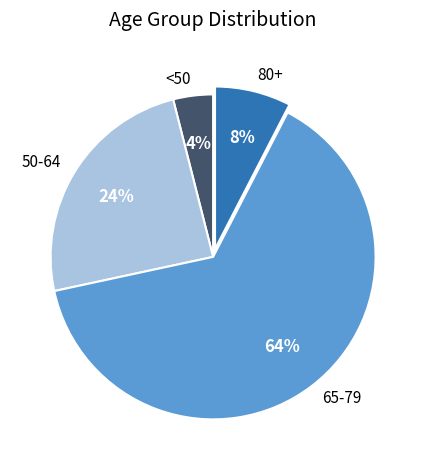

To the nearest percent, what is the difference between the largest and smallest slice percentages?

60%